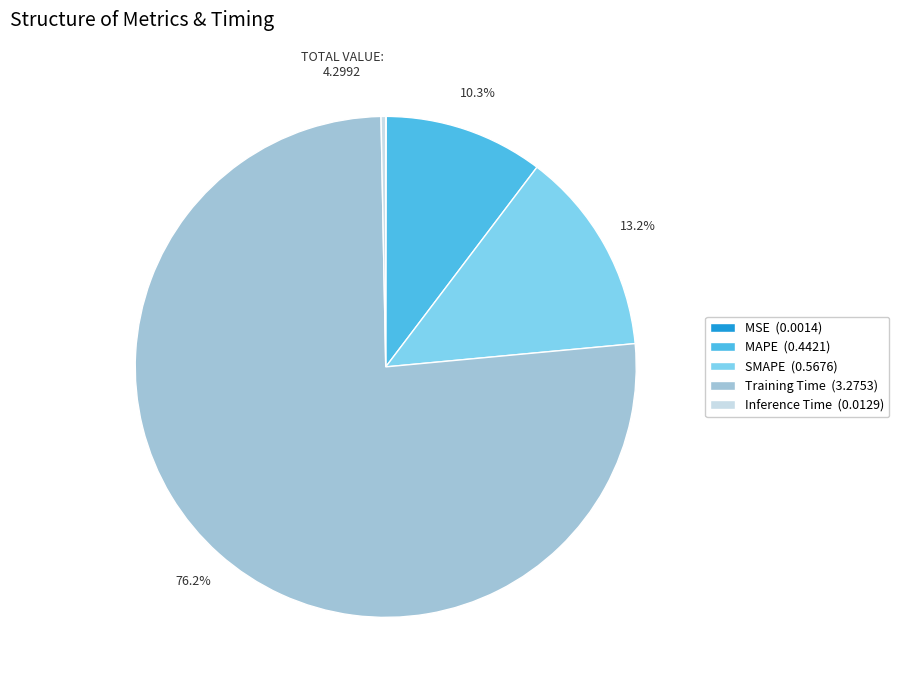

Between SMAPE (0.5676) and Inference Time (0.0129), which is larger?

SMAPE (0.5676)